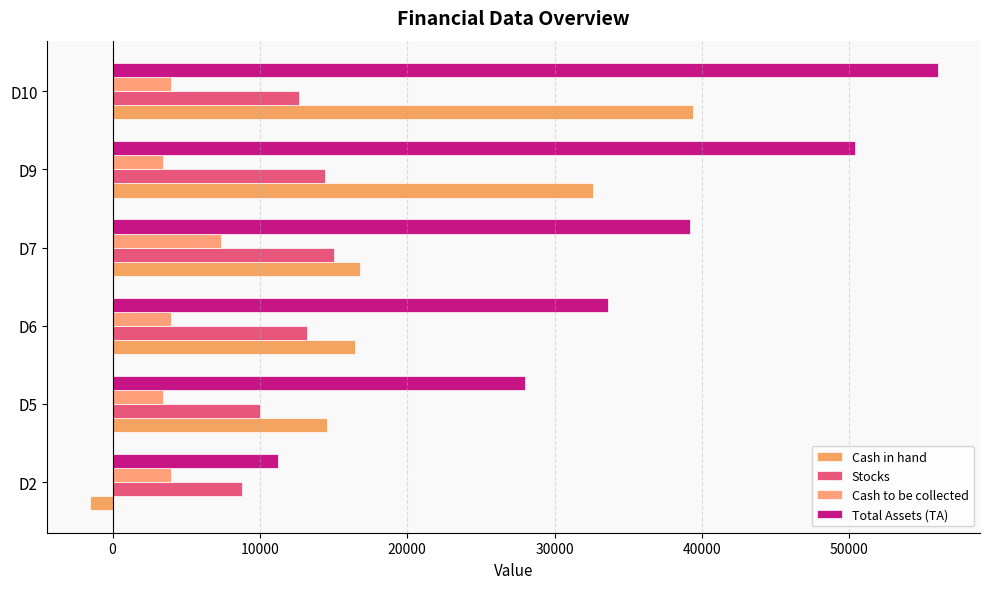

Reading left to right, transcribe all the data shown in this chart.

Cash in hand: -1560	14580	16440	16770	32580	39390
Stocks: 8800	10000	13200	15050	14400	12650
Cash to be collected: 3960	3420	3960	7380	3420	3960
Total Assets (TA): 11200	28000	33600	39200	50400	56000